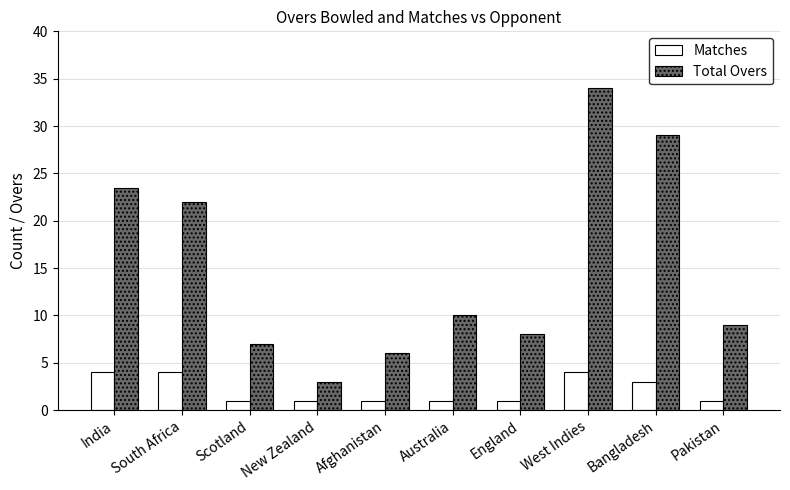

The value of Total Overs at West Indies is 14.1. True or false?

False